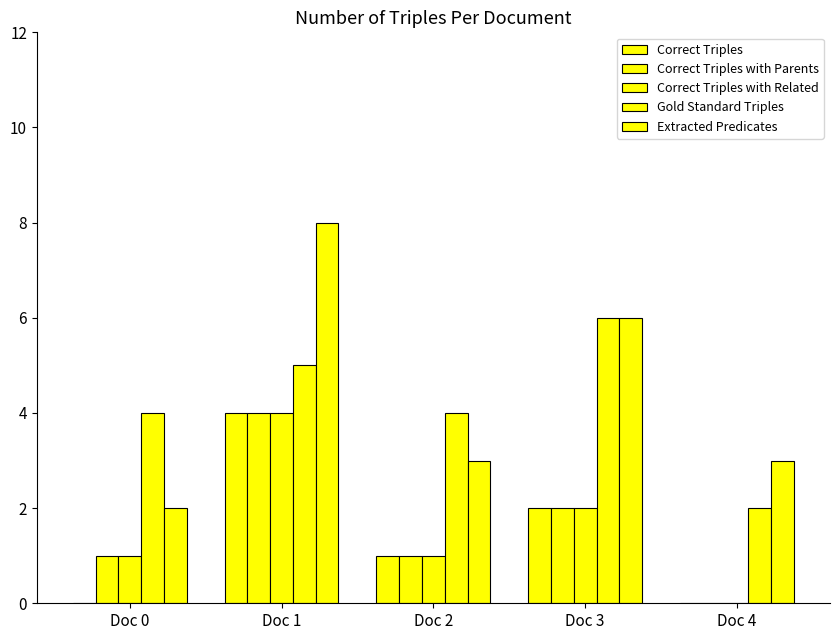

How many categories are shown in the chart?

5